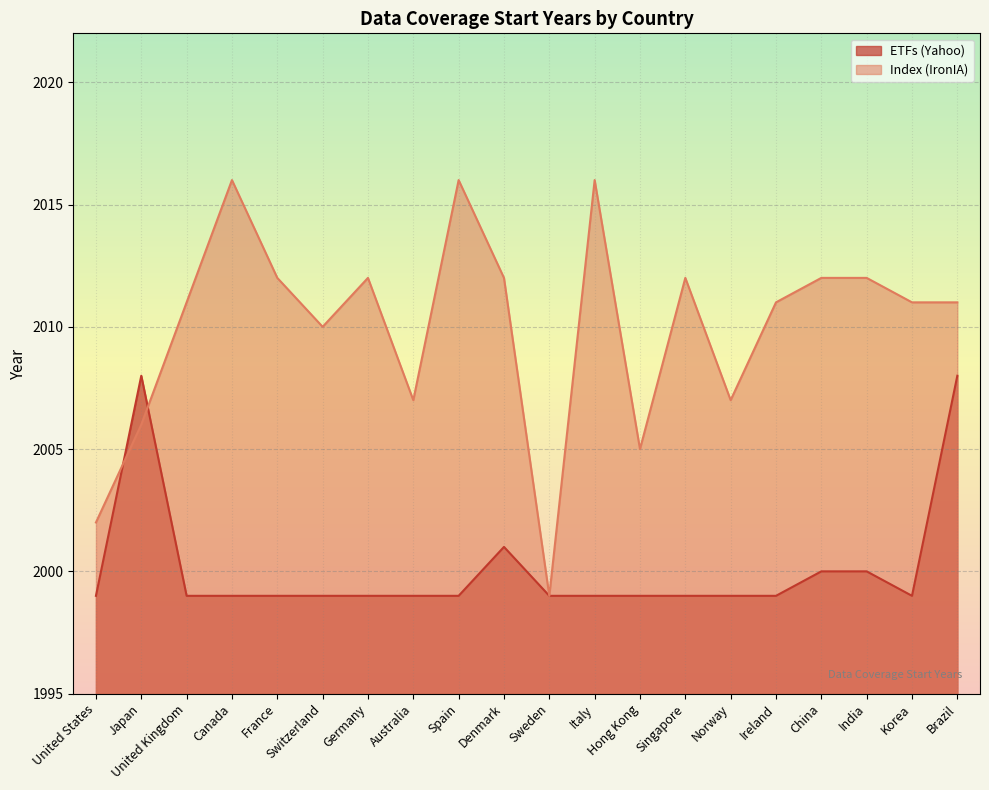

Which series ends up on top after the final intersection of Index (IronIA) and ETFs (Yahoo)?

Index (IronIA)